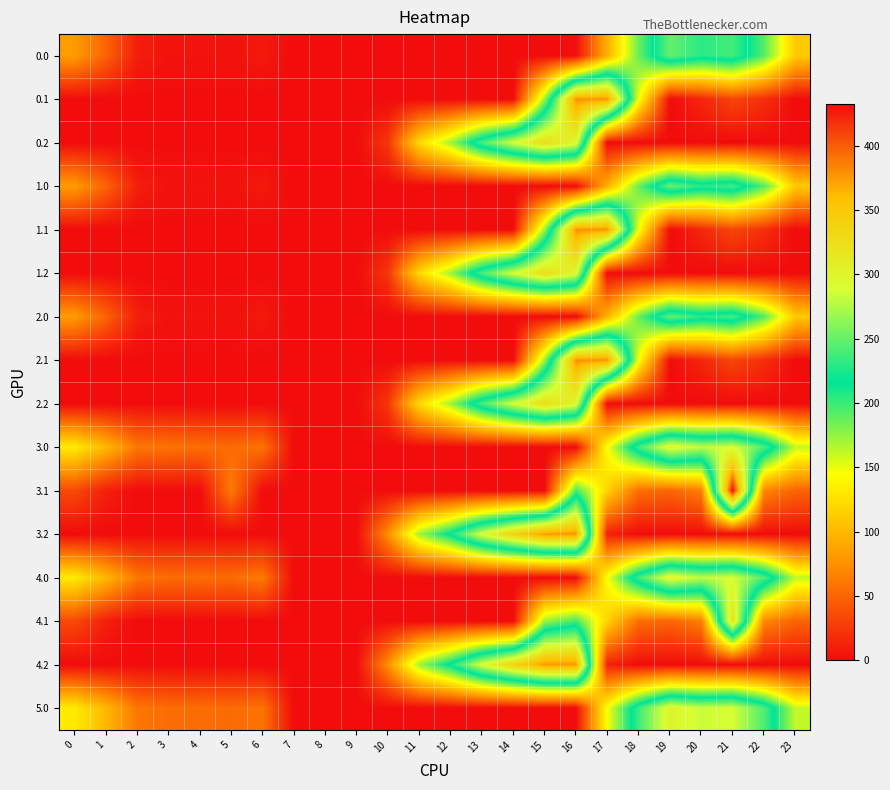

Rank the series at 23 from highest to lowest value.

3.0, 4.0, 5.0, 0.0, 1.0, 2.0, 3.1, 4.1, 0.1, 0.2, 1.1, 1.2, 2.1, 2.2, 3.2, 4.2